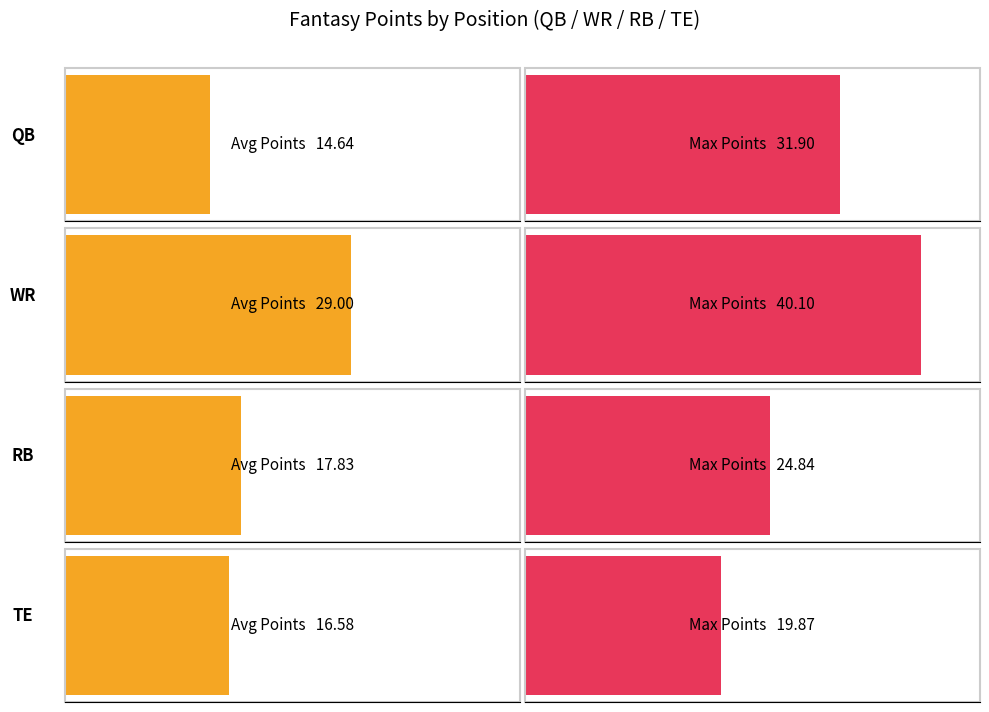

The value of Max Points at QB is 16.3. True or false?

False